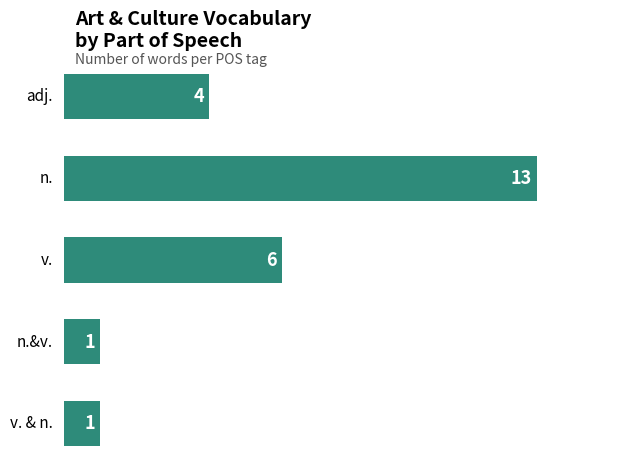

How many bars are there in total?

5